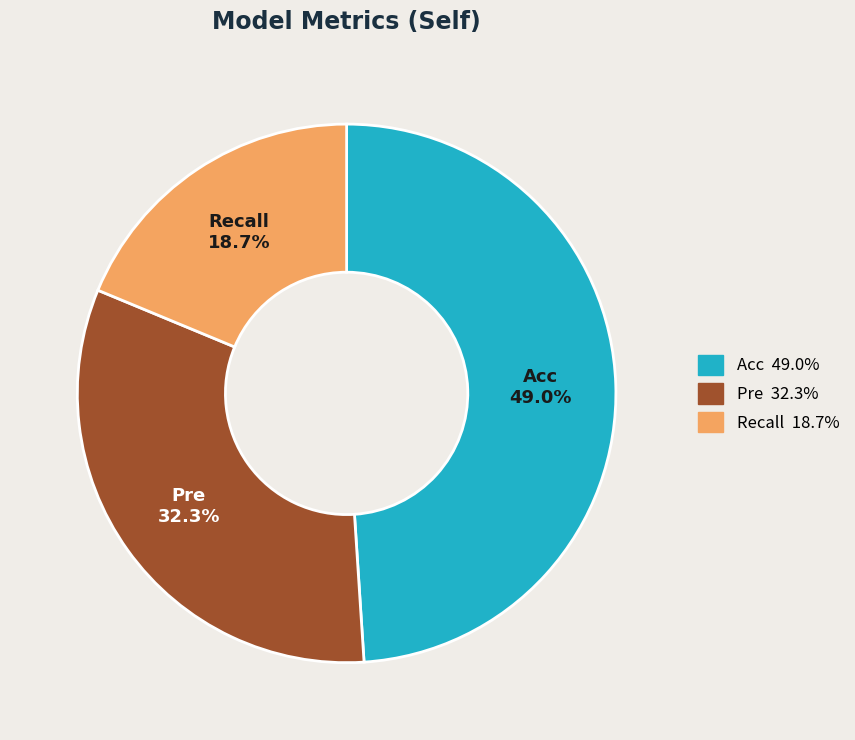

Count the number of slices in the pie.

3